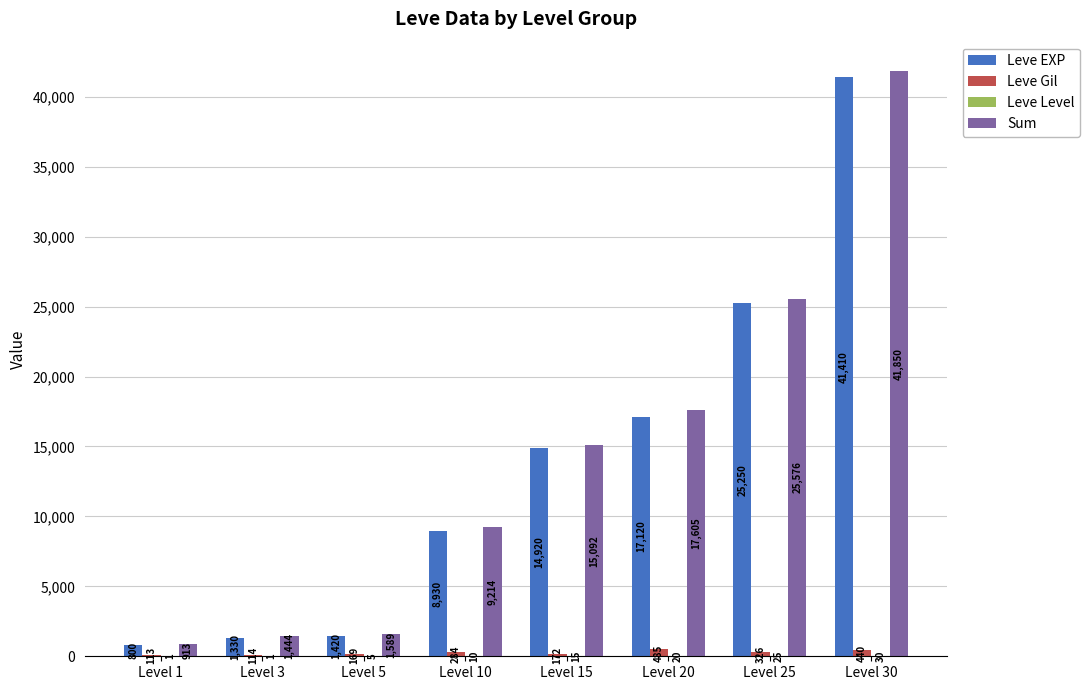

What is the sum of all Leve Gil values?

2103